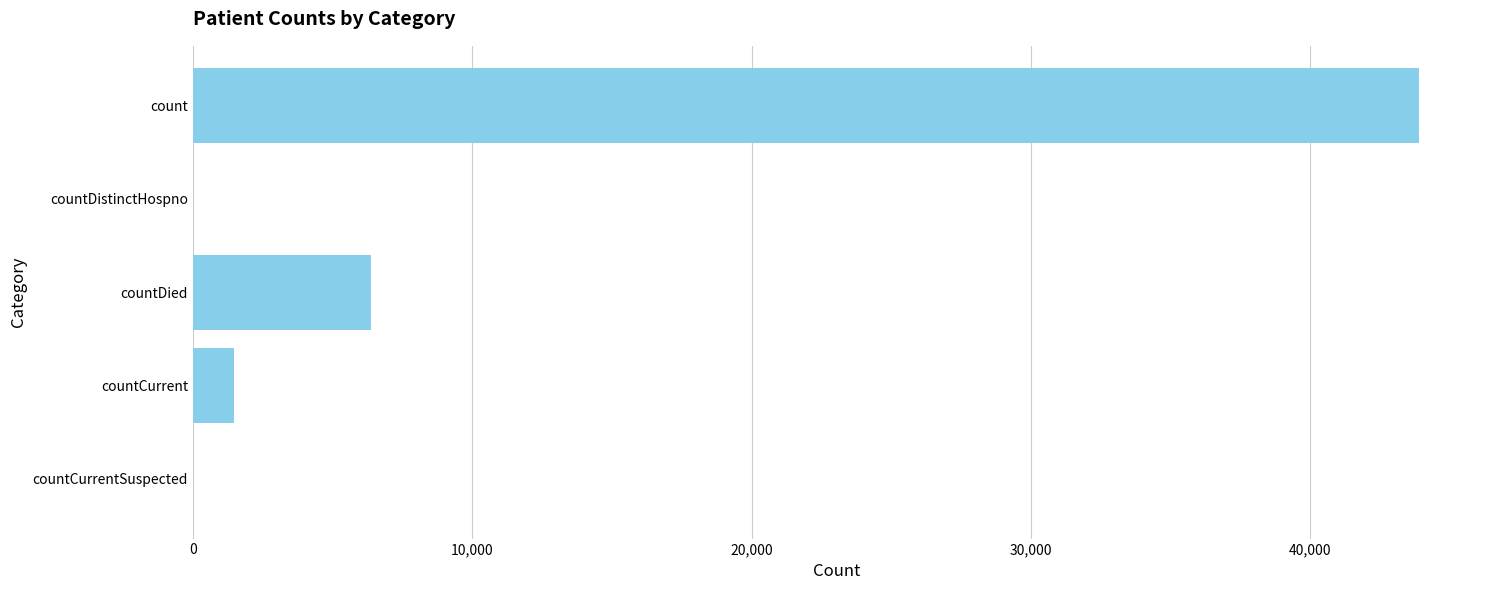

What is the maximum value shown in the chart?

43882